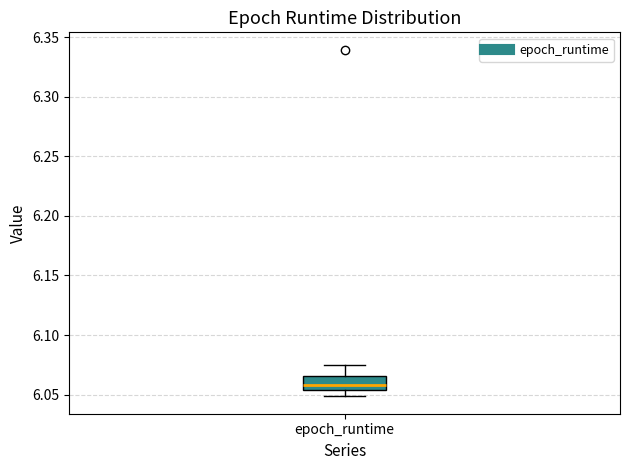

Transcribe this box plot: give where the median line is, the range the box spans, and where the two whiskers end, as read against the y-axis. The values are not printed on the chart, so give them approximately, as read against the axis.

median 6.060, box 6.055 to 6.065, whiskers 6.050 to 6.075